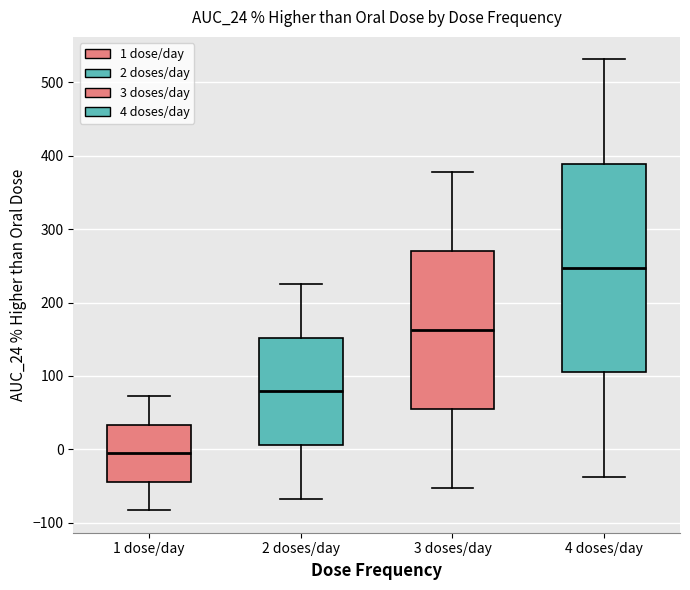

Which box is the tallest, from its lower edge to its upper edge?

4 doses/day